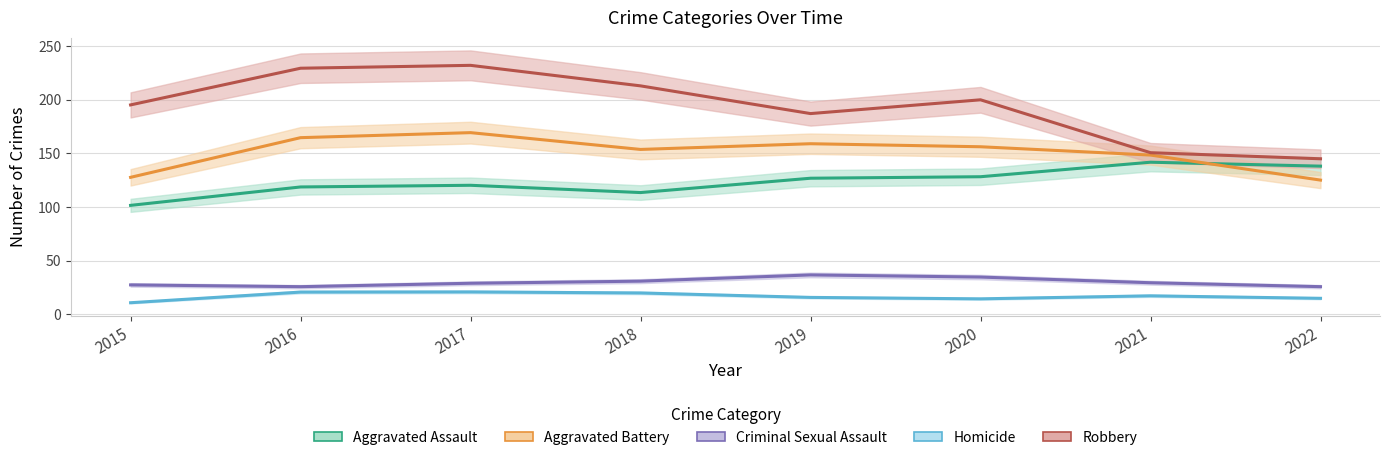

Reading left to right, extract all data points from this chart.

Aggravated Assault: 101.4	118.6	120.1	113.4	126.7	128.1	141.6	138.0
Aggravated Battery: 127.6	164.5	169.2	153.5	158.9	156.0	148.3	125.0
Criminal Sexual Assault: 27.3	25.7	28.9	30.8	36.6	34.6	29.3	25.7
Homicide: 10.7	20.6	20.8	19.8	15.7	14.3	17.2	14.8
Robbery: 195.0	229.2	231.9	212.8	187.0	199.8	150.5	144.8